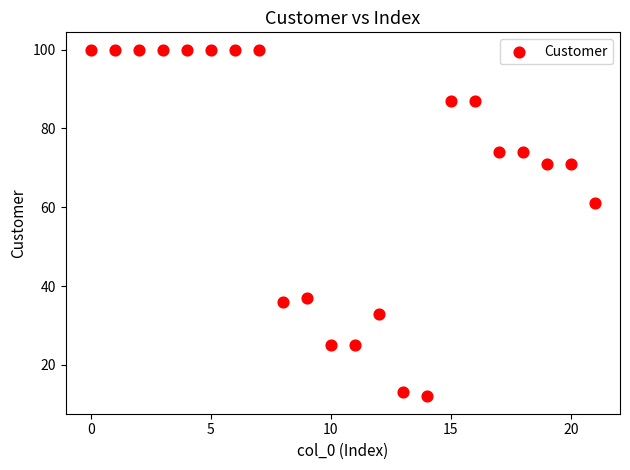

What Y value in the scatter plot is closest to 56?

61